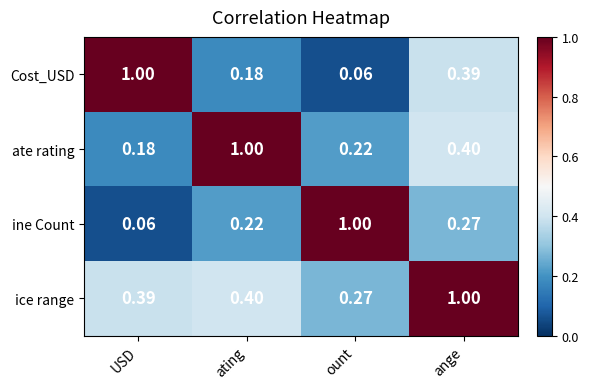

Which category has the lowest value in the ate rating series?

USD